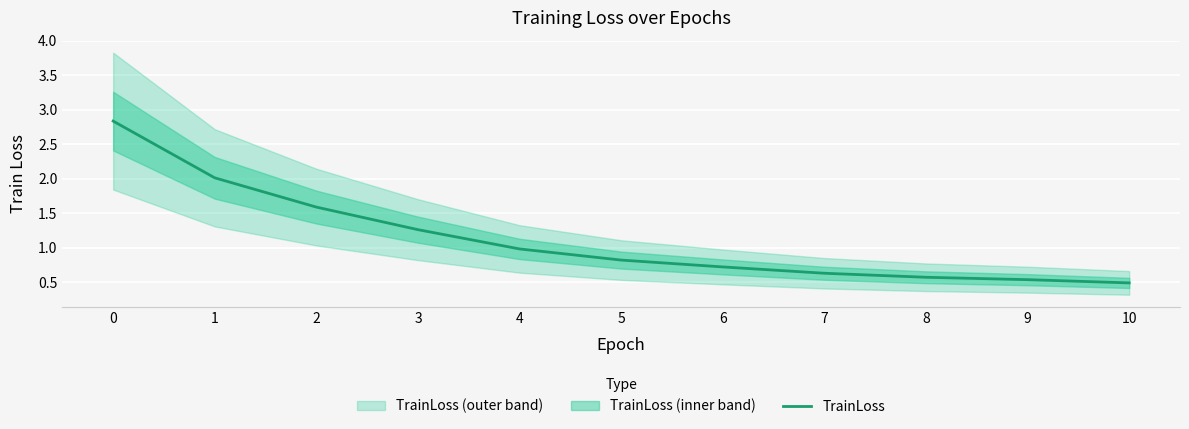

What is the smallest value displayed?

0.5